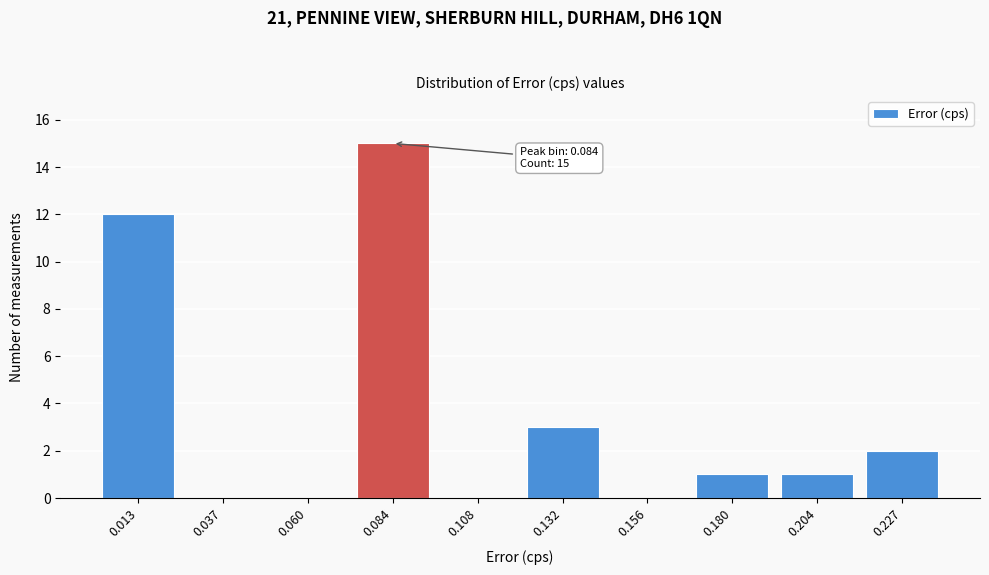

Reading left to right, extract all data points from this chart.

0.013=12	0.037=0	0.060=0	0.084=15	0.108=0	0.132=3	0.156=0	0.180=1	0.204=1	0.227=2